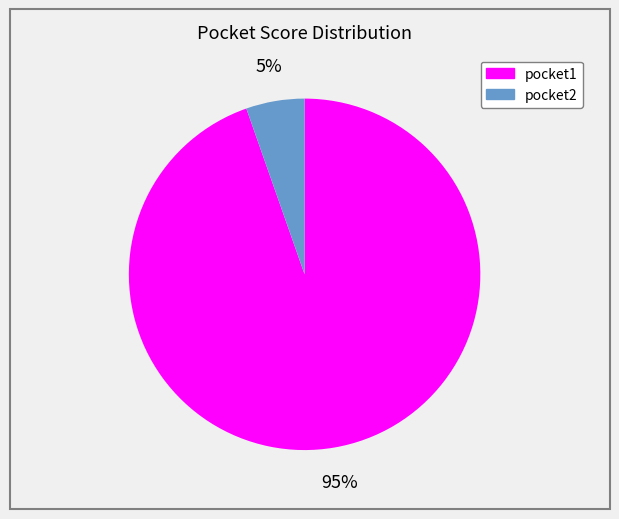

Rank the categories by value from highest to lowest.

pocket1, pocket2